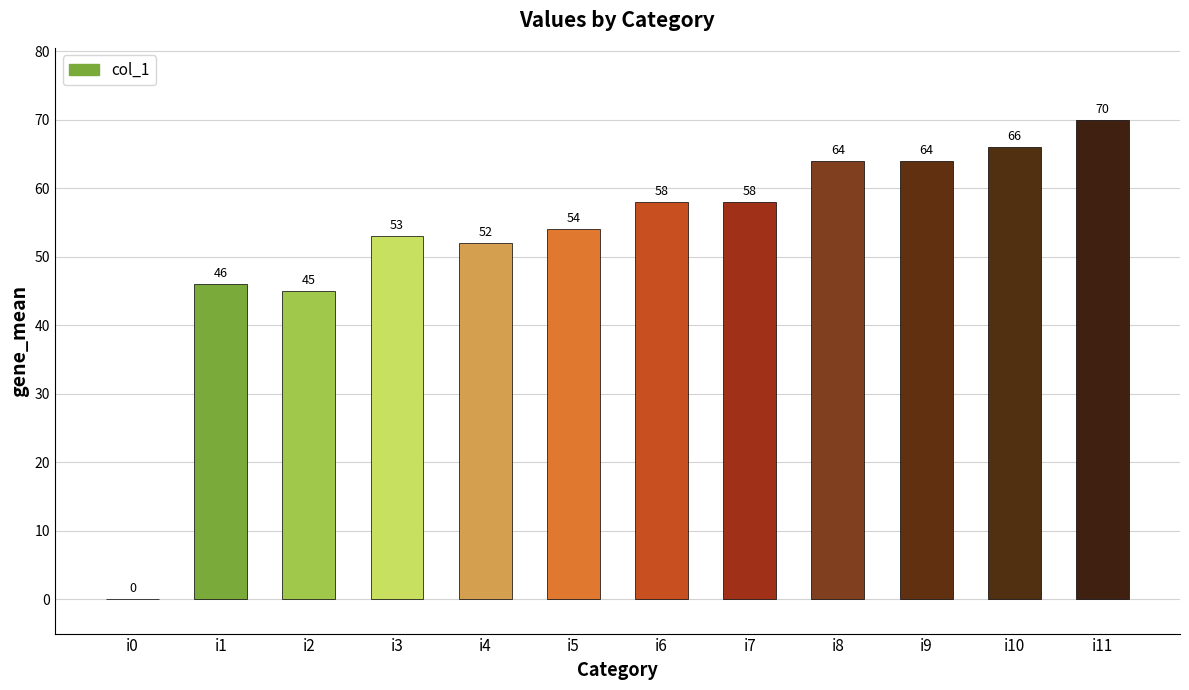

What is the sum of the values at i6 and i2?

103